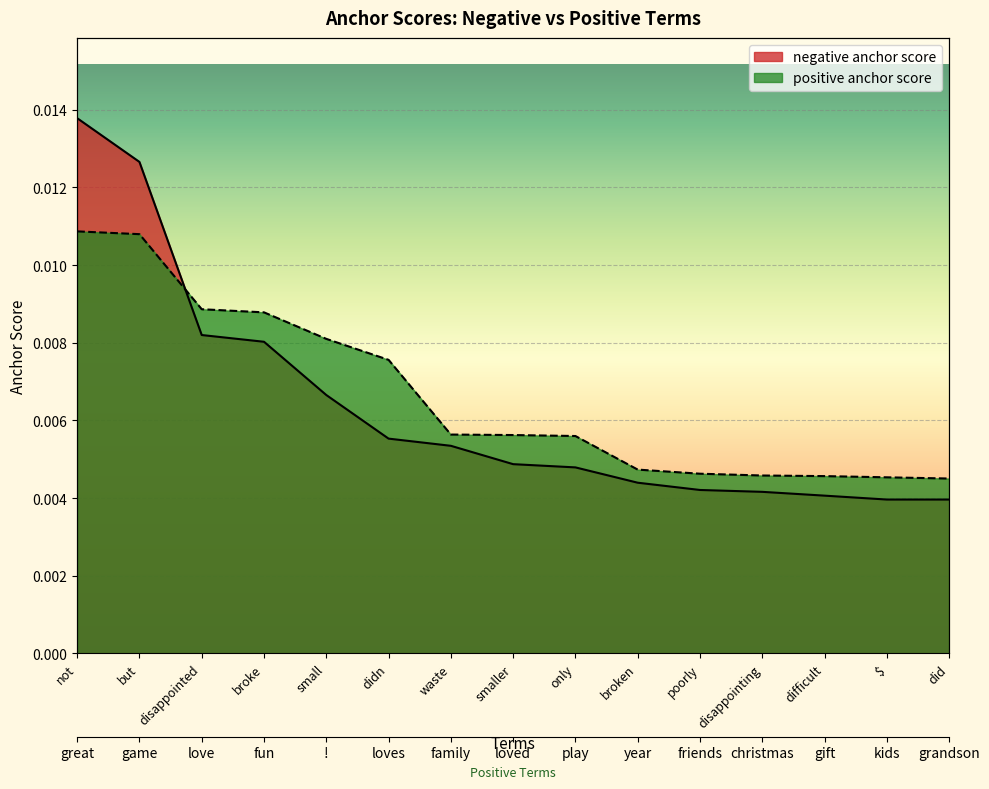

Rank the categories by negative anchor score value from lowest to highest.

$, did, difficult, disappointing, poorly, broken, only, smaller, waste, didn, small, broke, disappointed, but, not